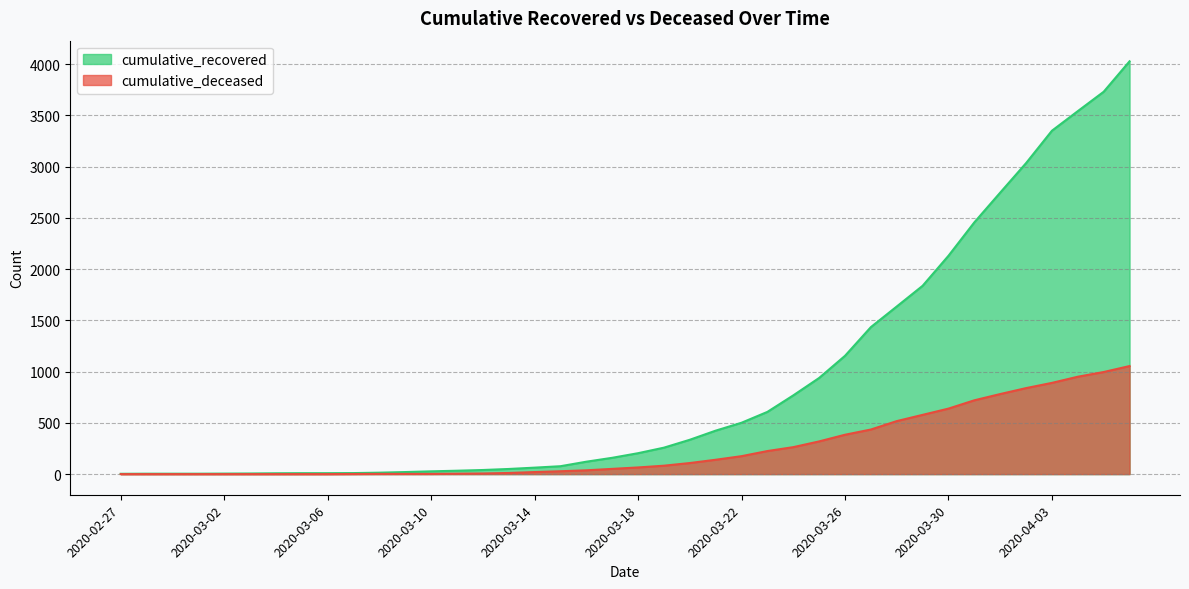

How many lines are shown in the chart?

2